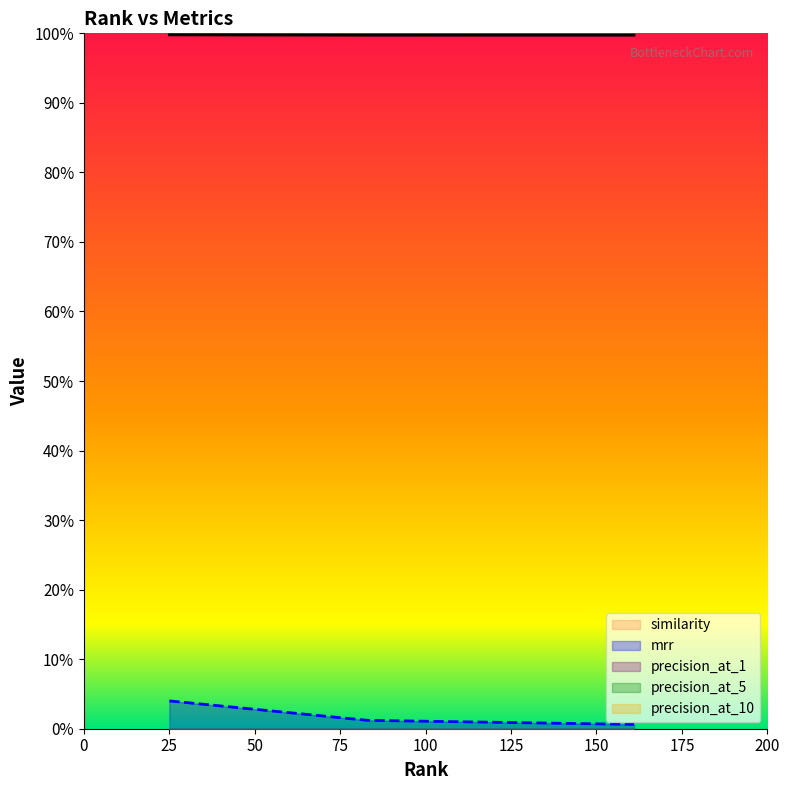

What is the total value across all series at 161?

1.0